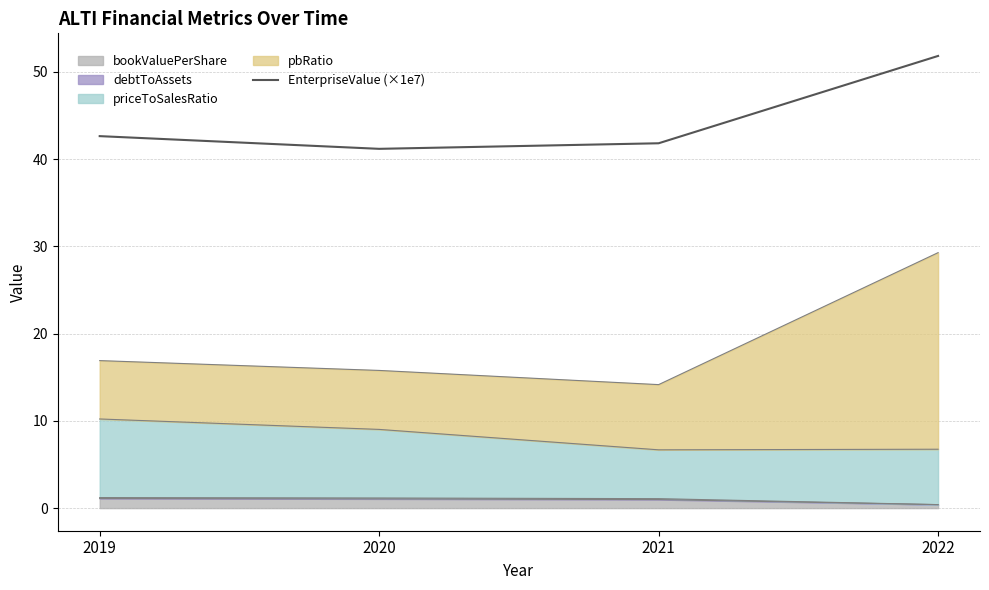

The chart shows a value of 42.6 at 2019. True or false?

True